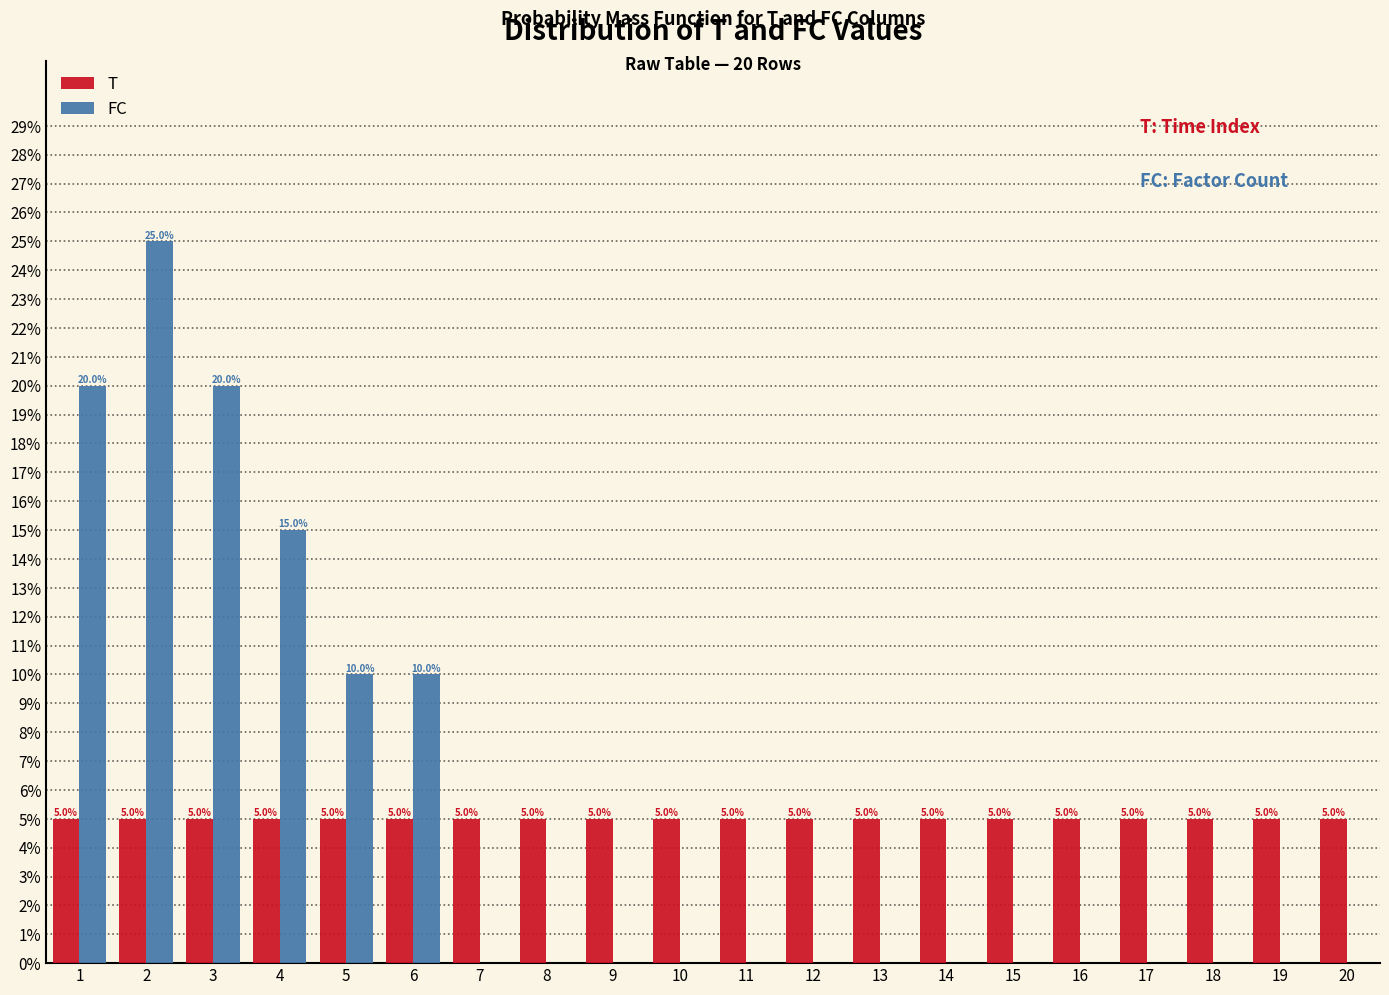

In the FC series, which range on the x-axis has the tallest bar?

1.5 to 2.5